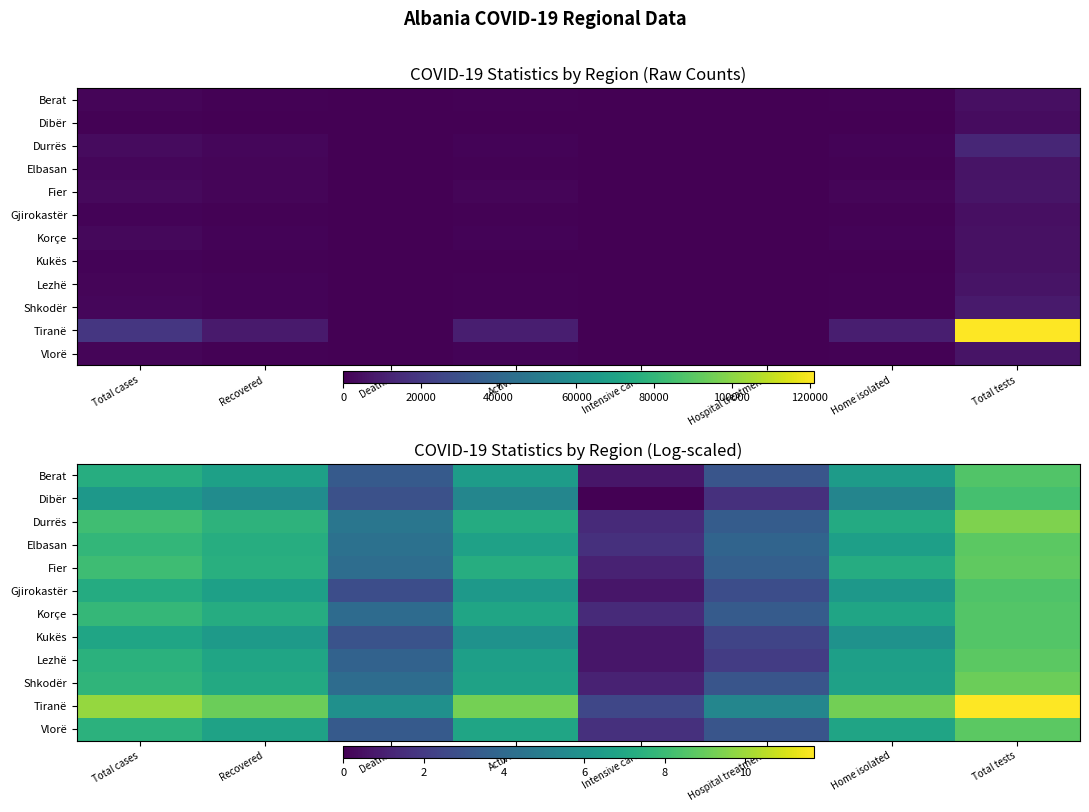

What is the maximum value shown in the chart?

11.7